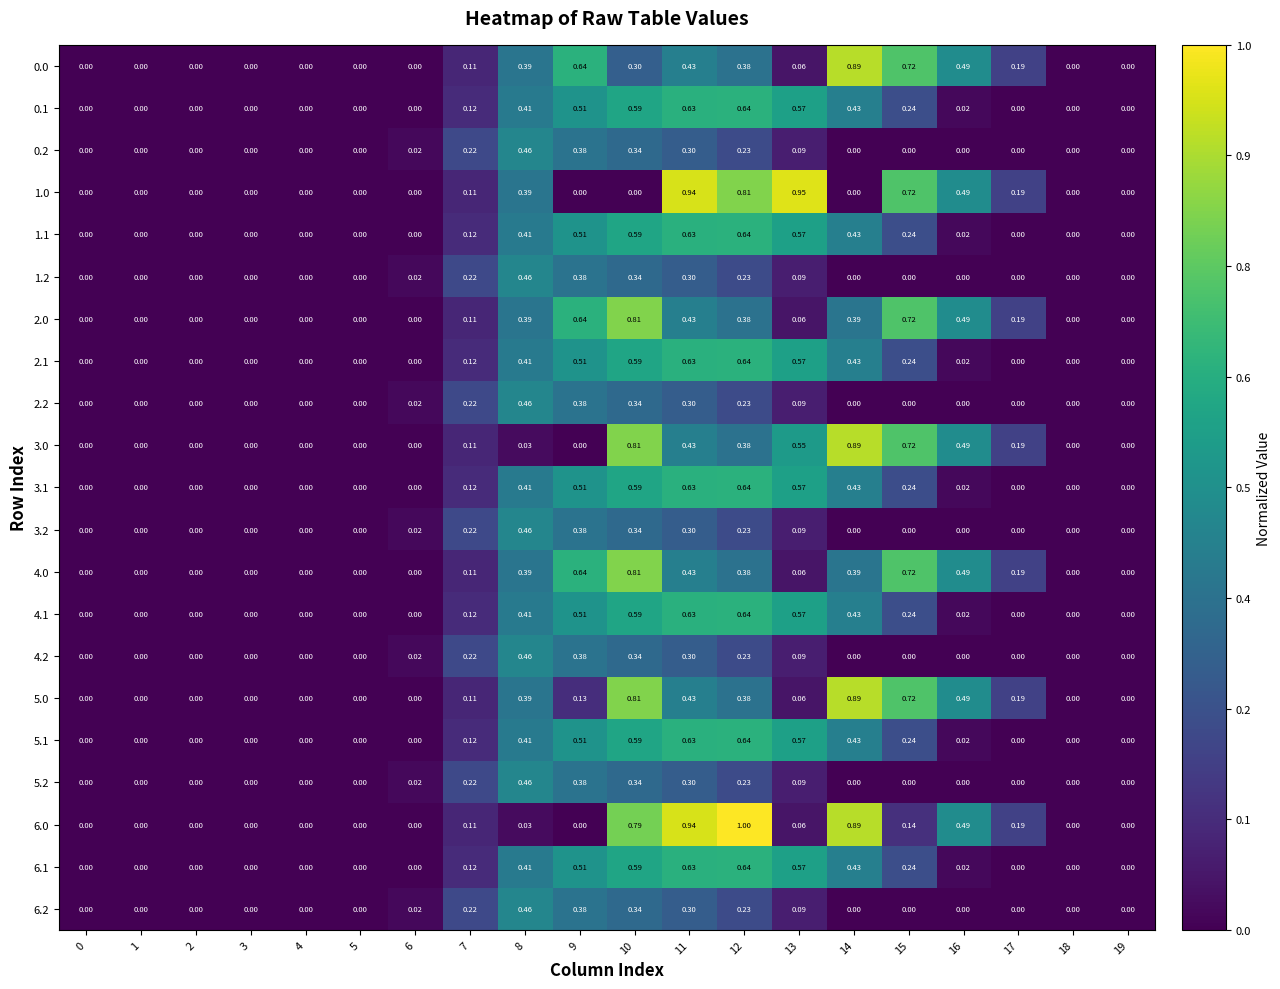

Is the value of 0.2 at 8 greater than the value of 2.0 at 8?

Yes